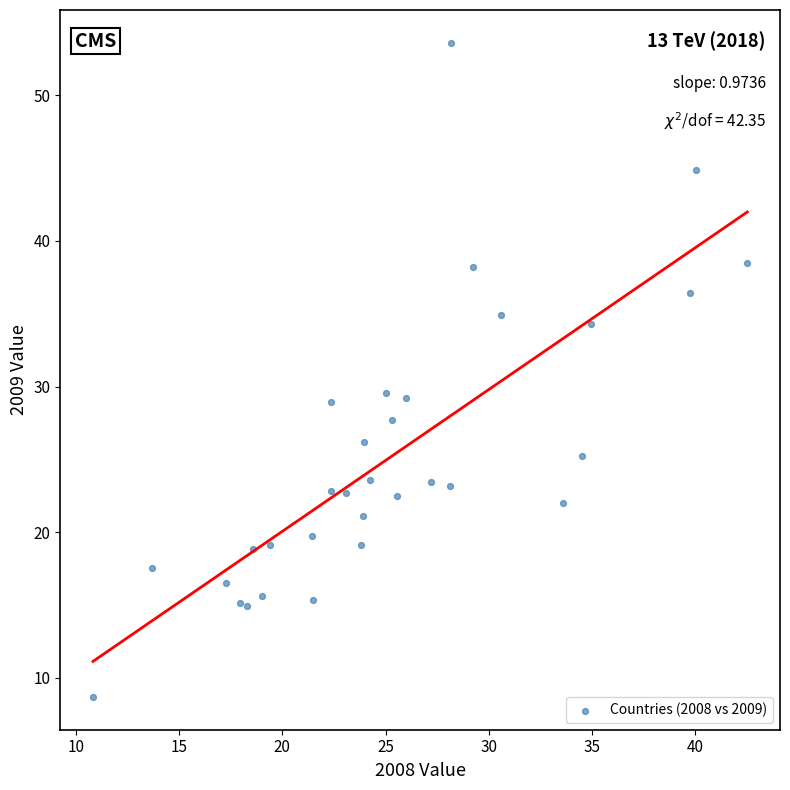

What is the range of Y values (max minus min)?

44.9